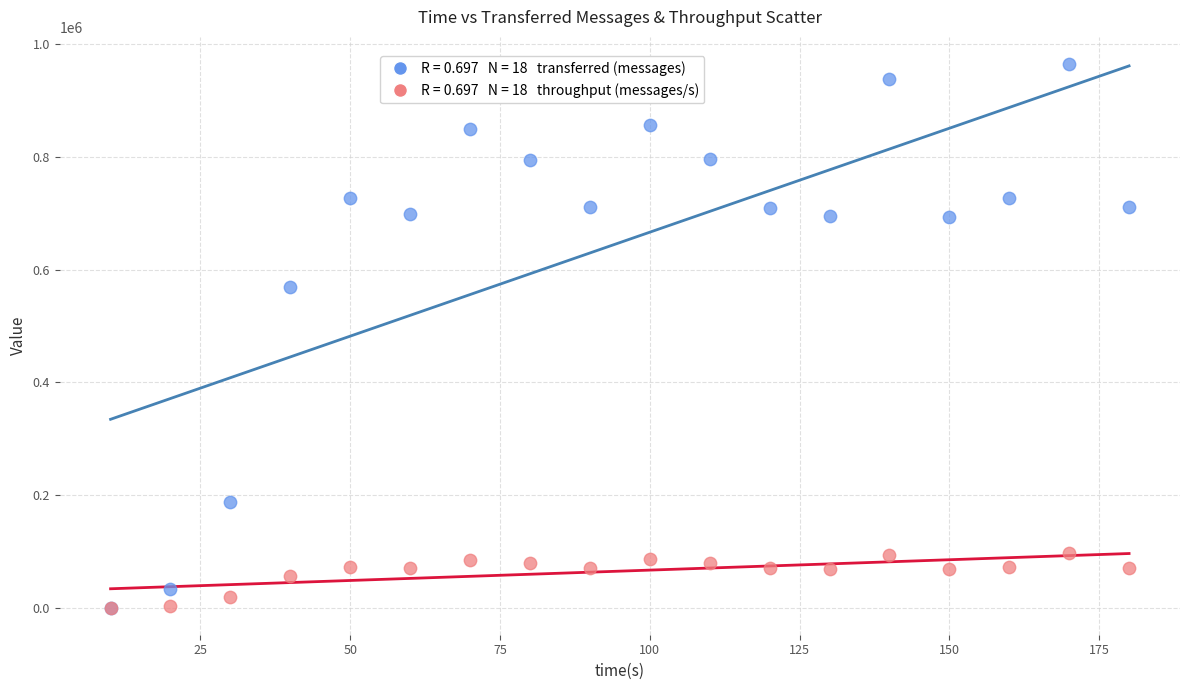

Across all series, what Y value is closest to 482480?

569980